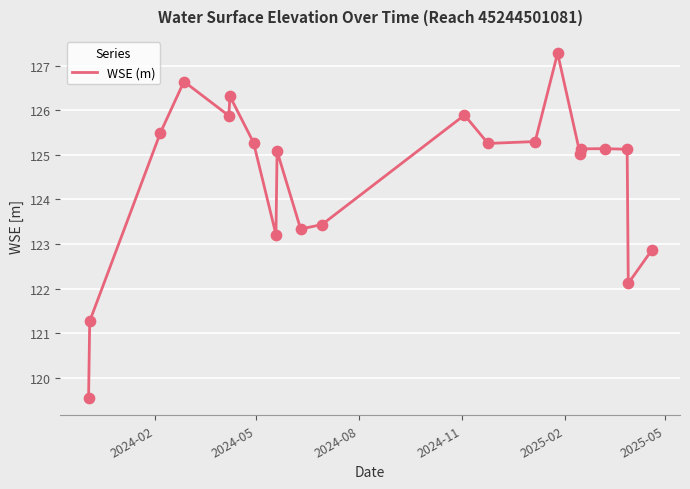

What is the minimum value shown in the chart?

119.5